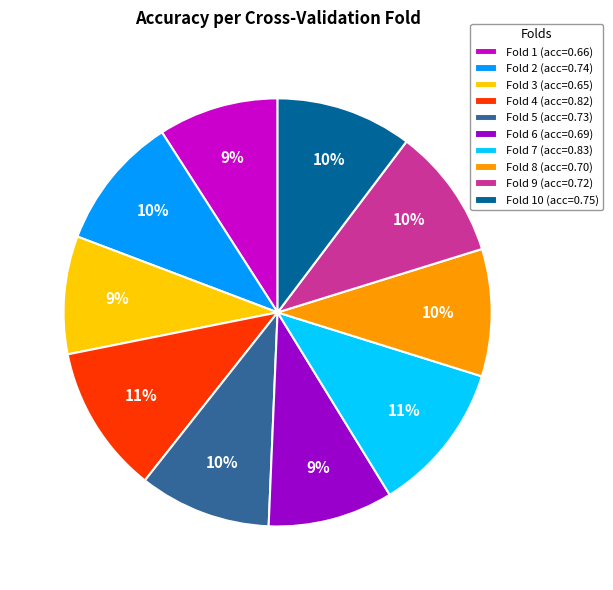

Is it true that Fold 10 (acc=0.75) is 1% of the pie?

False